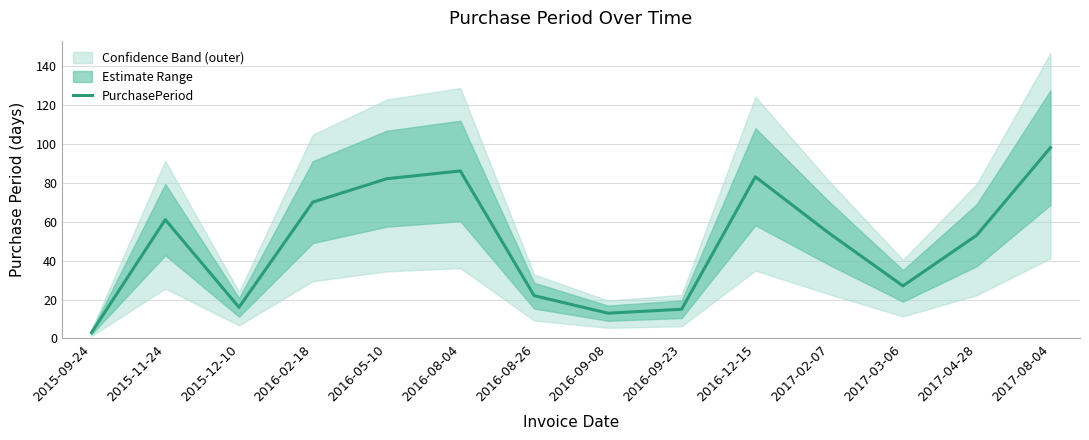

The chart shows a value of 54 at 2017-02-07. True or false?

True